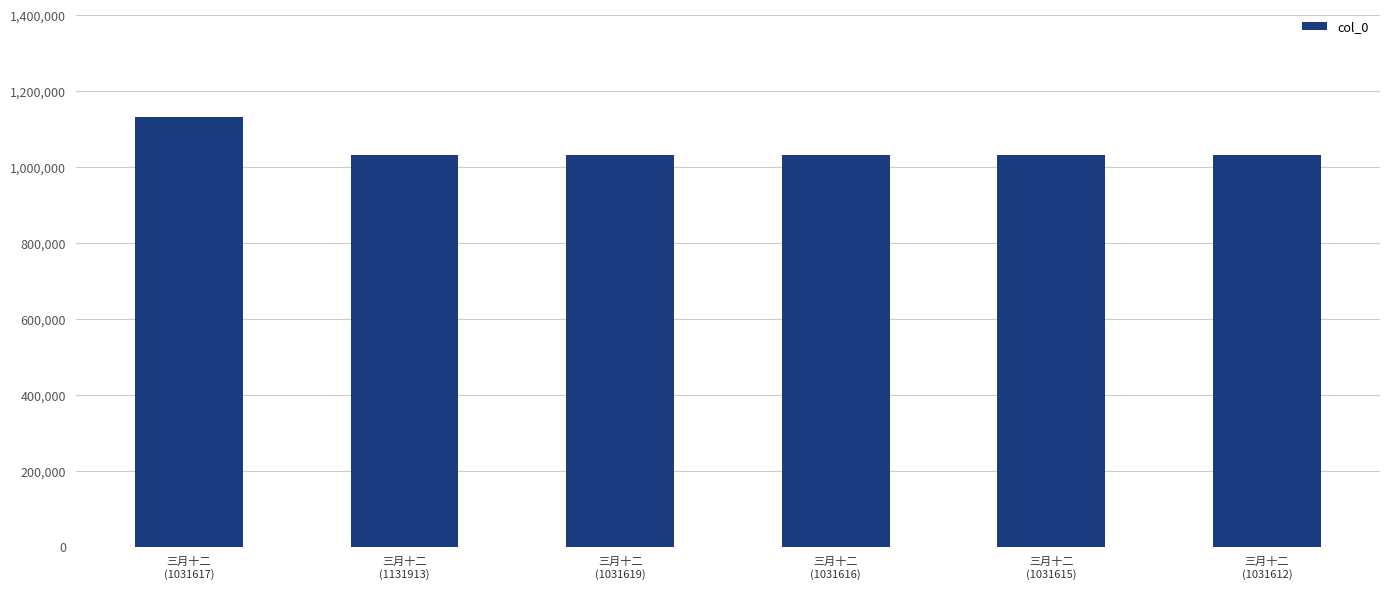

What is the greatest value displayed?

1131913